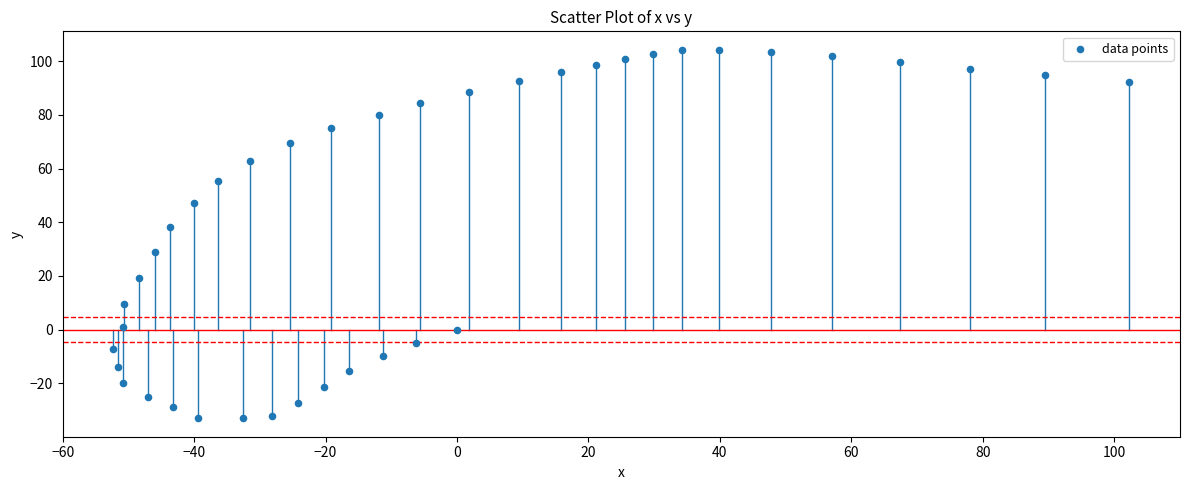

What Y value in the scatter plot is closest to 35?

38.3